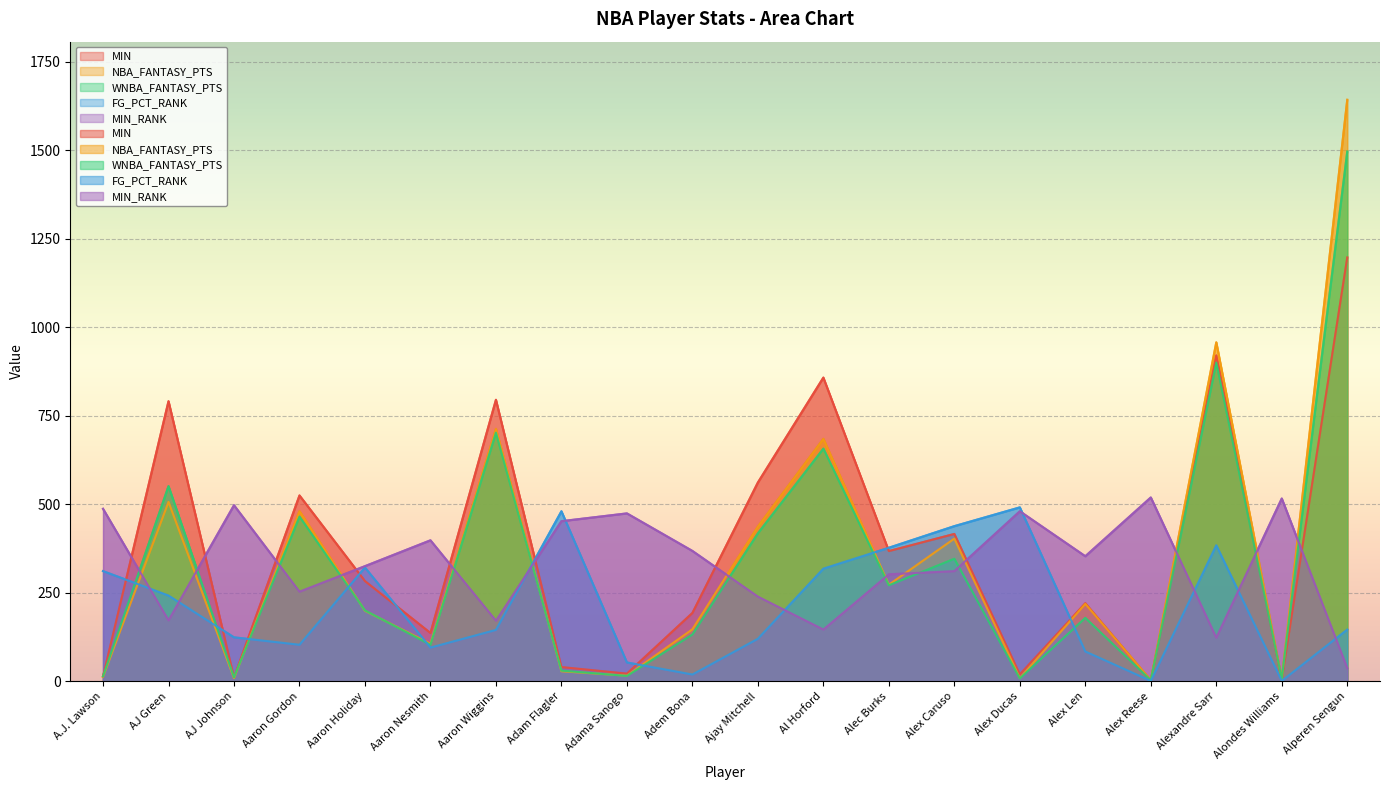

What is the value of the FG_PCT_RANK point at the 2nd from the left?

242.0